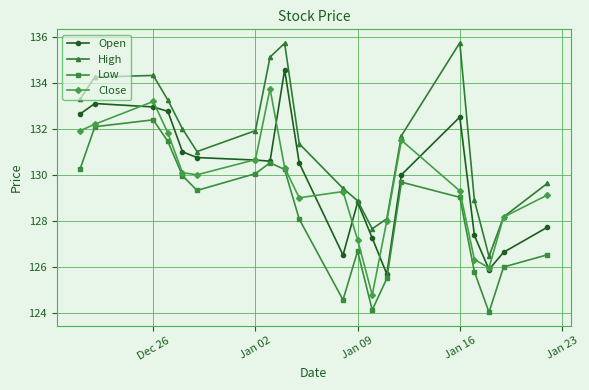

What is the highest value of the Low series?

132.4